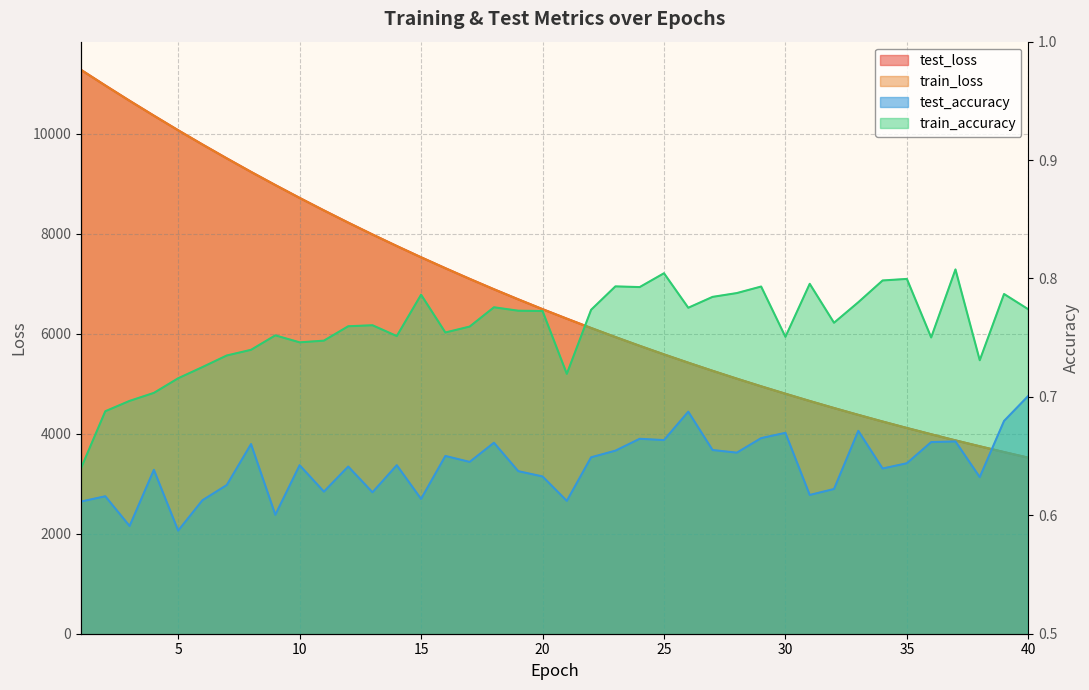

True or false: train_loss has more than 1 interior local peaks.

False